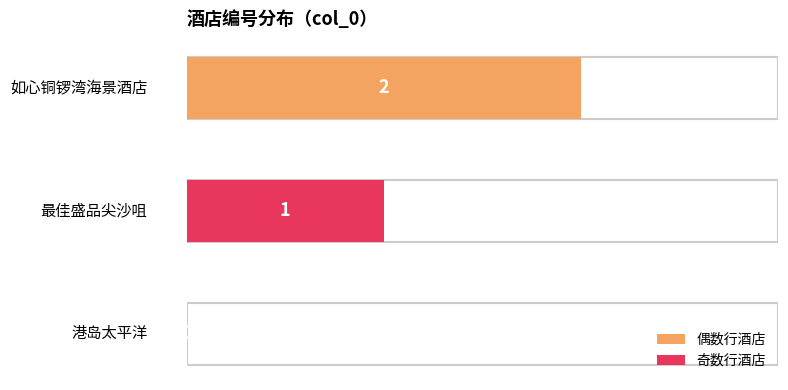

How many bars are there in total?

3